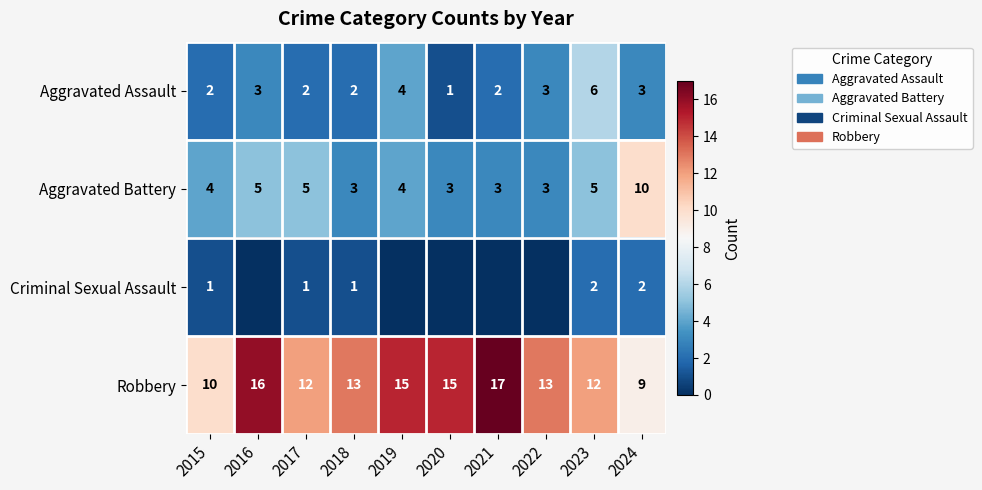

What is the difference between the highest and lowest values at 2015?

9